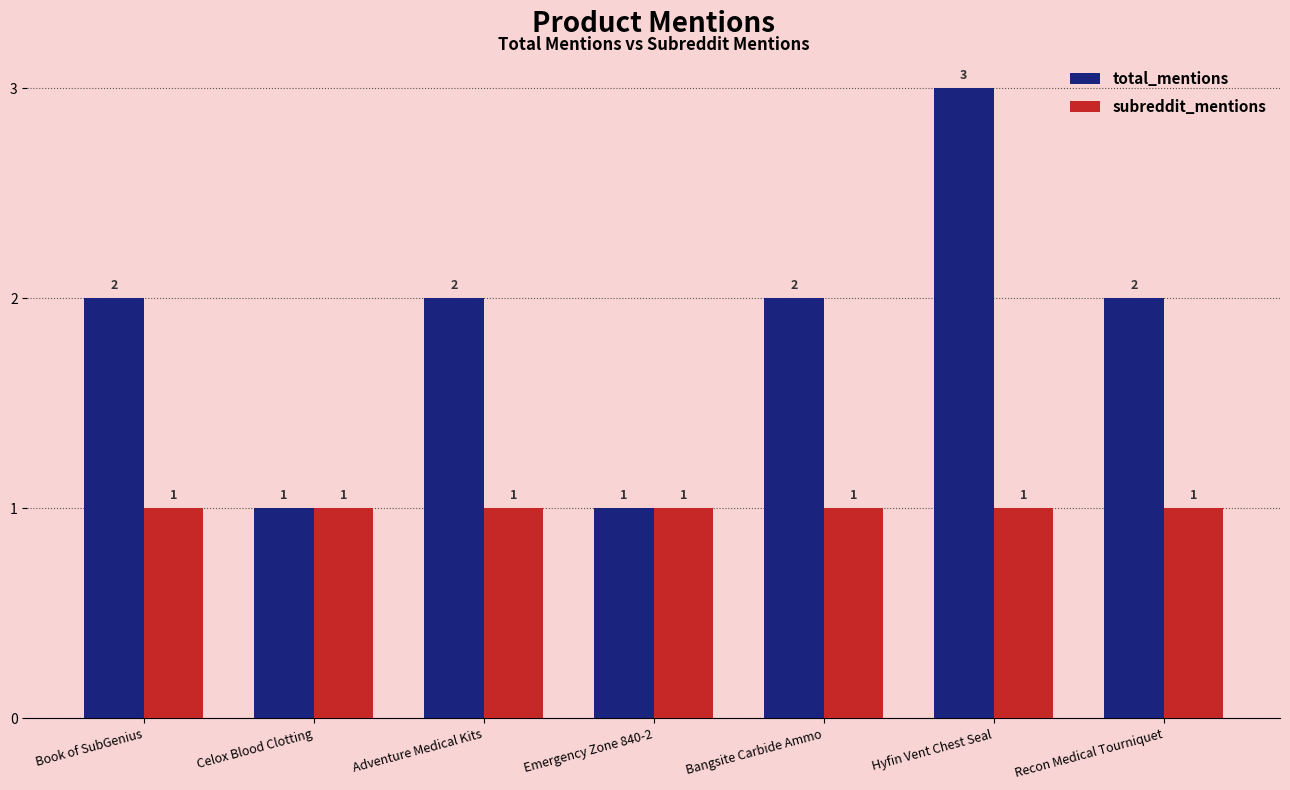

Rank the series at Bangsite Carbide Ammo from highest to lowest value.

total_mentions, subreddit_mentions